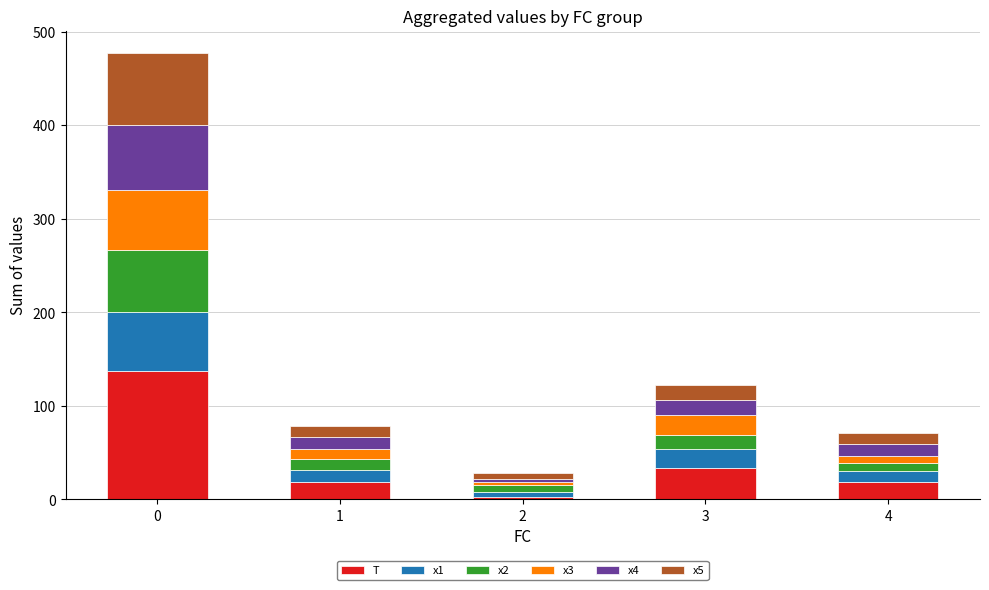

What is the sum of all T values?

210.0